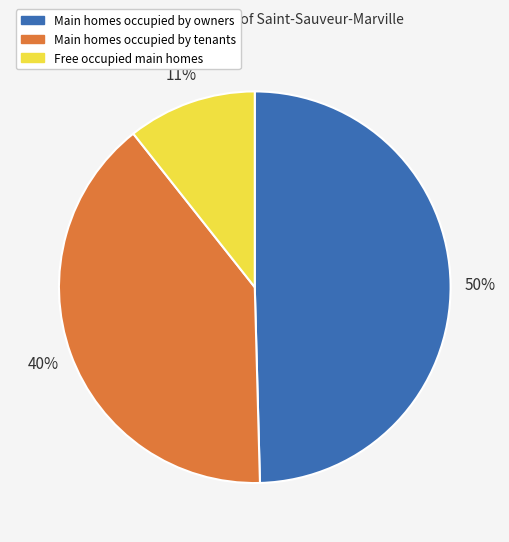

To the nearest percent, what is the difference between the largest and smallest slice percentages?

39%